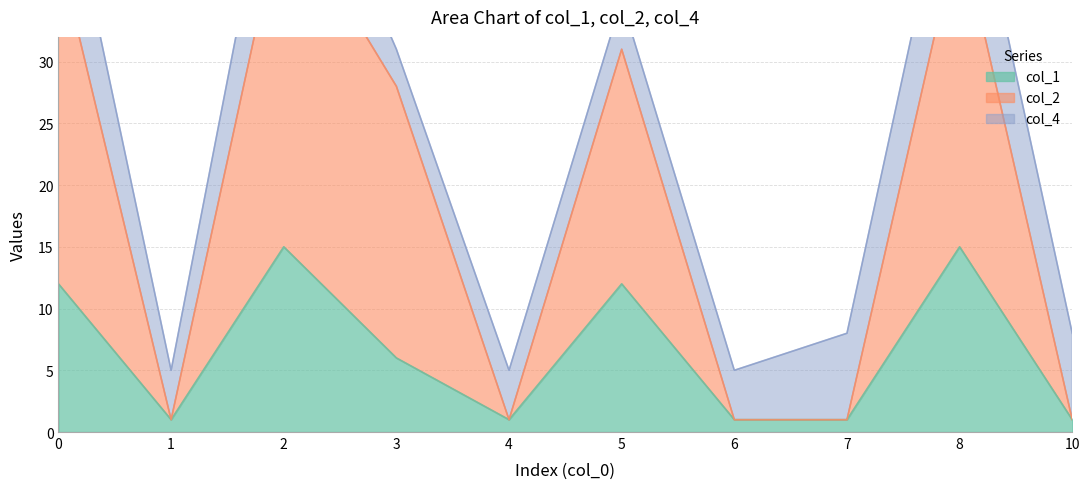

How many data points in col_2 are above 28?

4